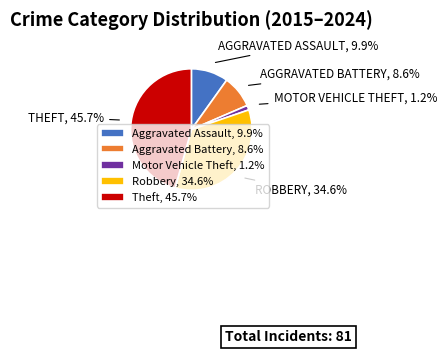

What percentage is the Theft slice, to the nearest percent?

46%